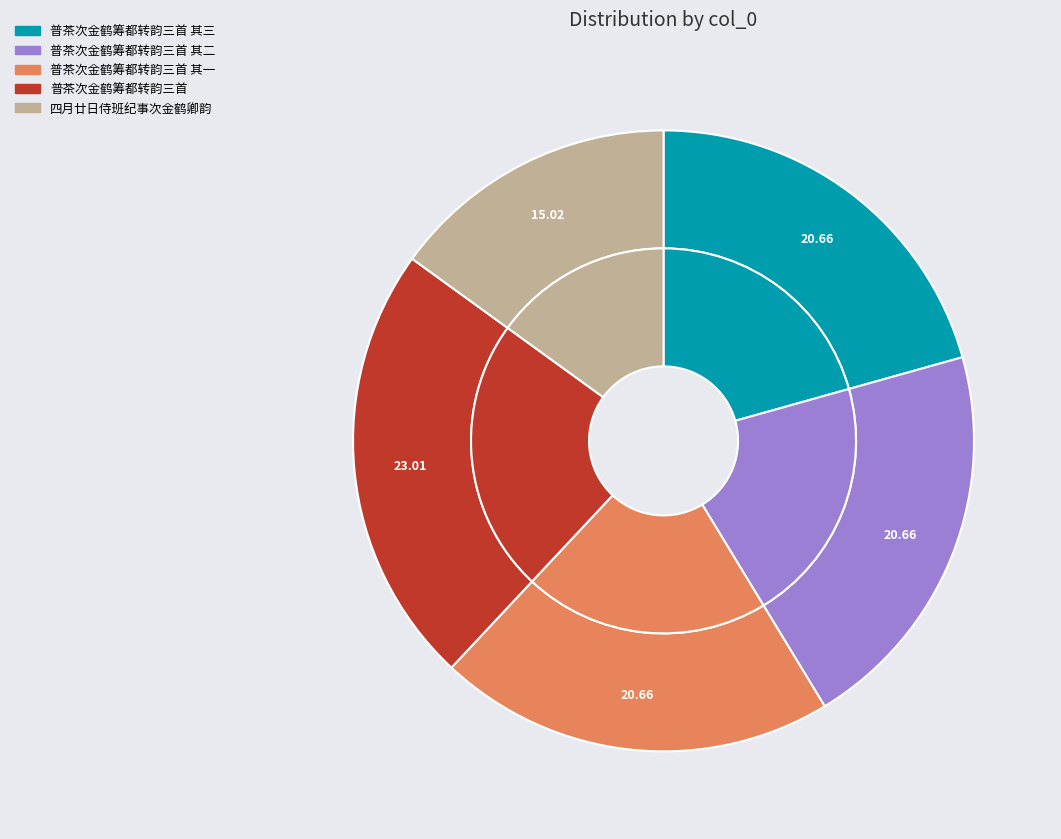

What portion of the pie excludes 普茶次金鹤筹都转韵三首 其二?

79.3%